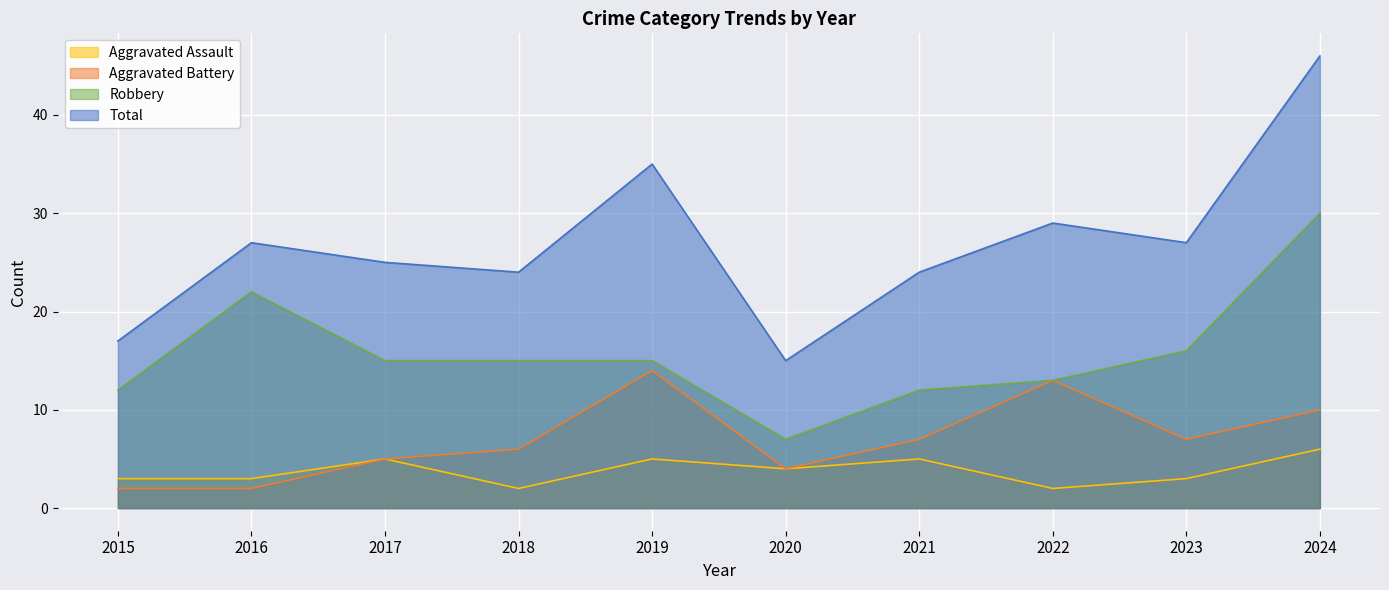

What is the difference between the maximum and minimum values in the Aggravated Battery series?

12